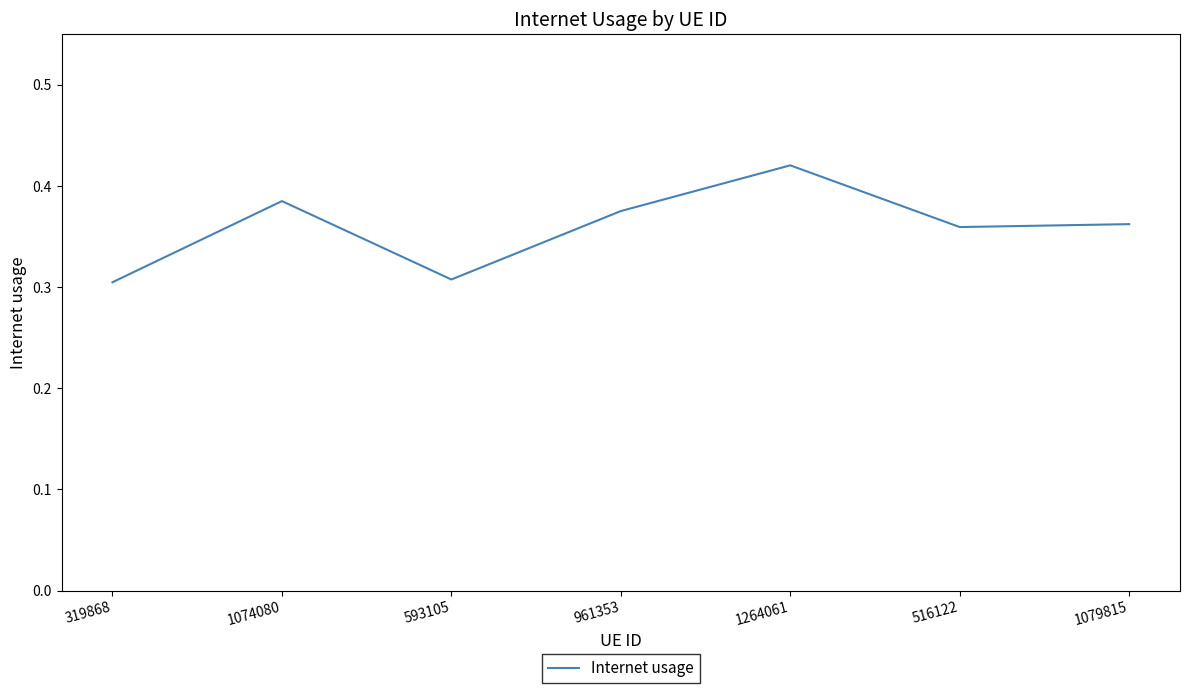

Is it true that the value at 593105 is 0.5?

False